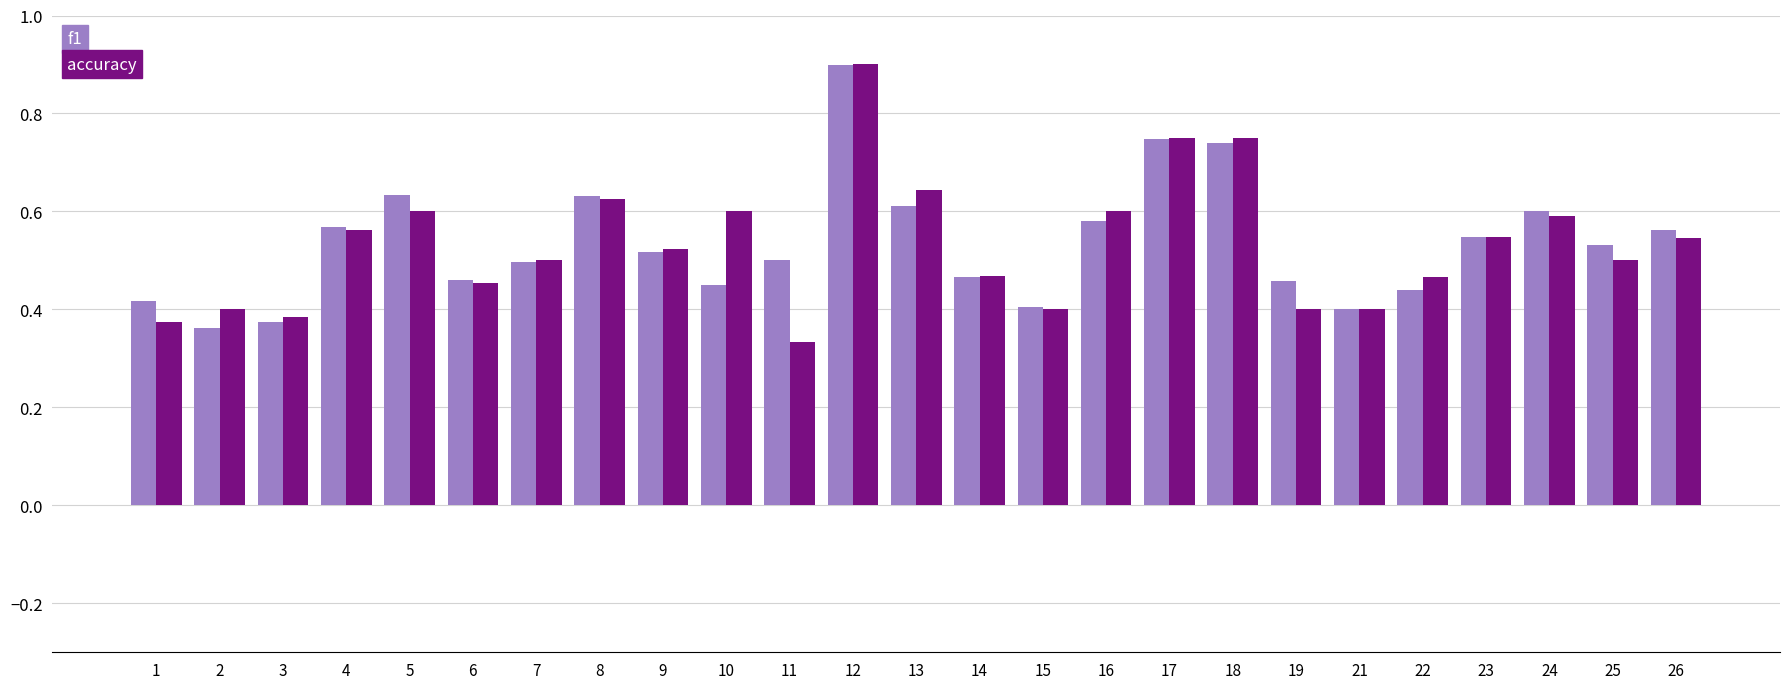

At how many categories does at least one series exceed 0?

25